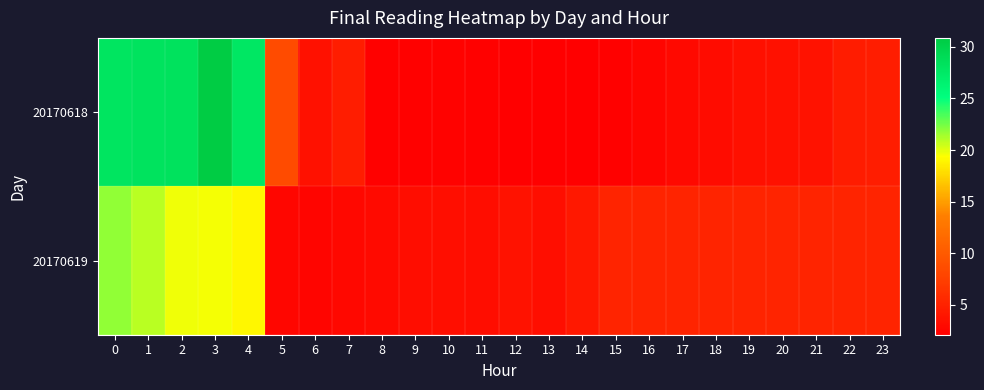

What is the greatest value displayed?

30.9